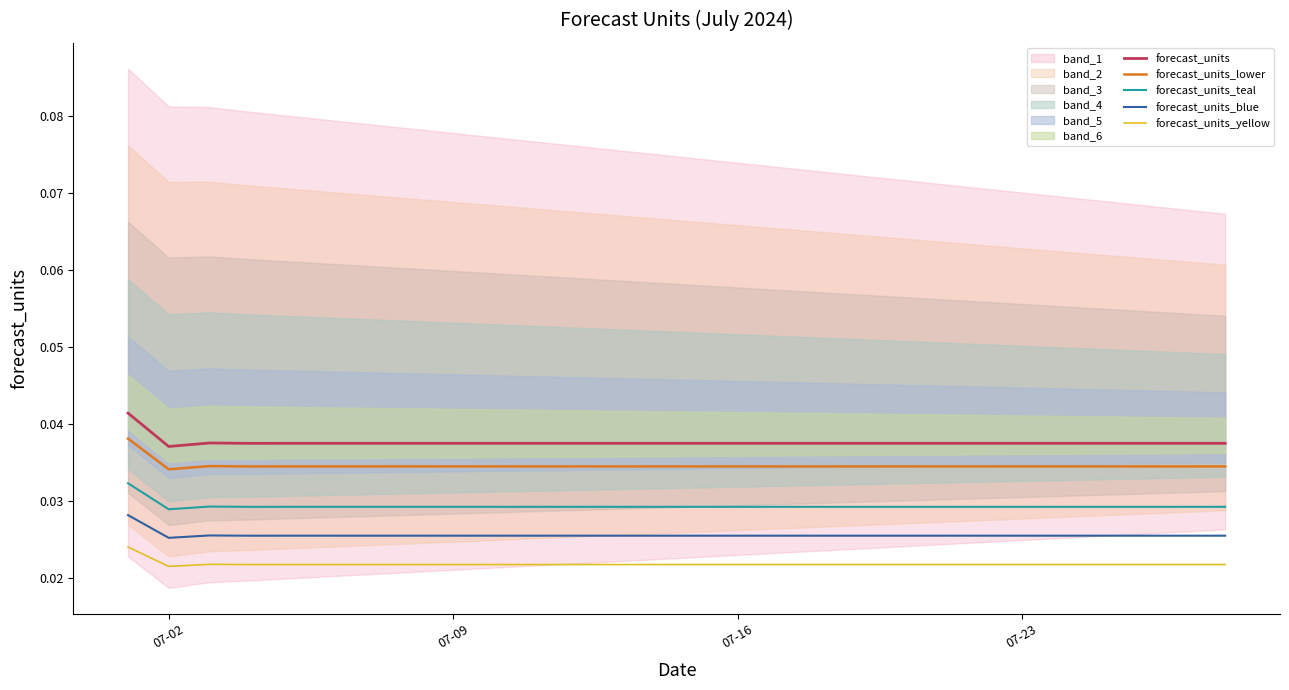

True or false: forecast_units_lower and forecast_units_blue cross at least once.

False